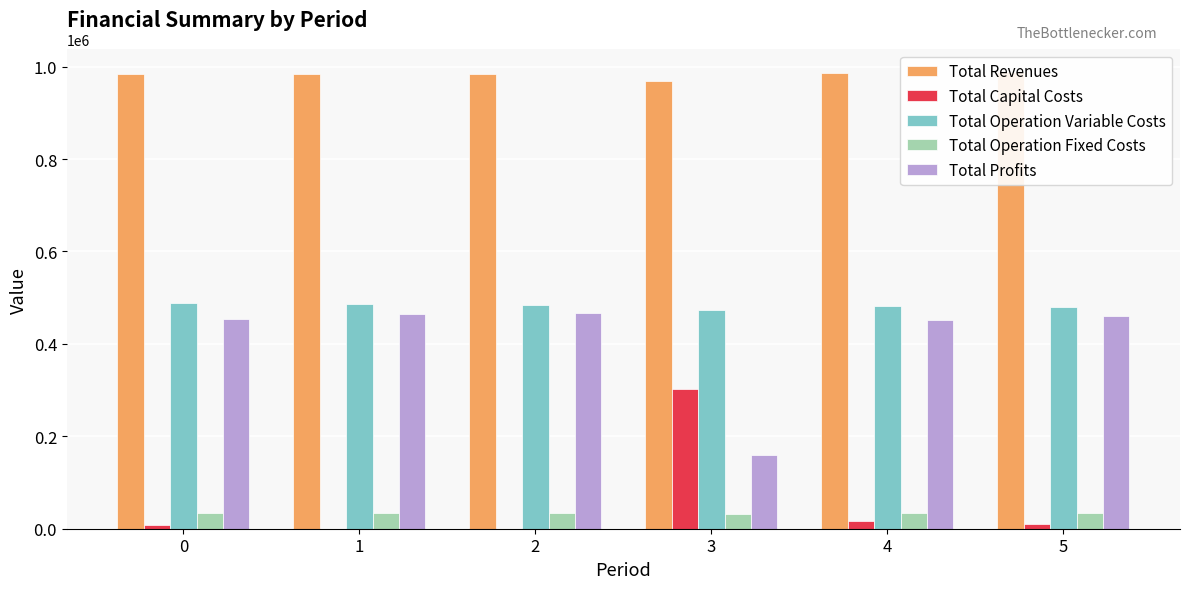

What is the average value of the Total Revenues series?

982441.1